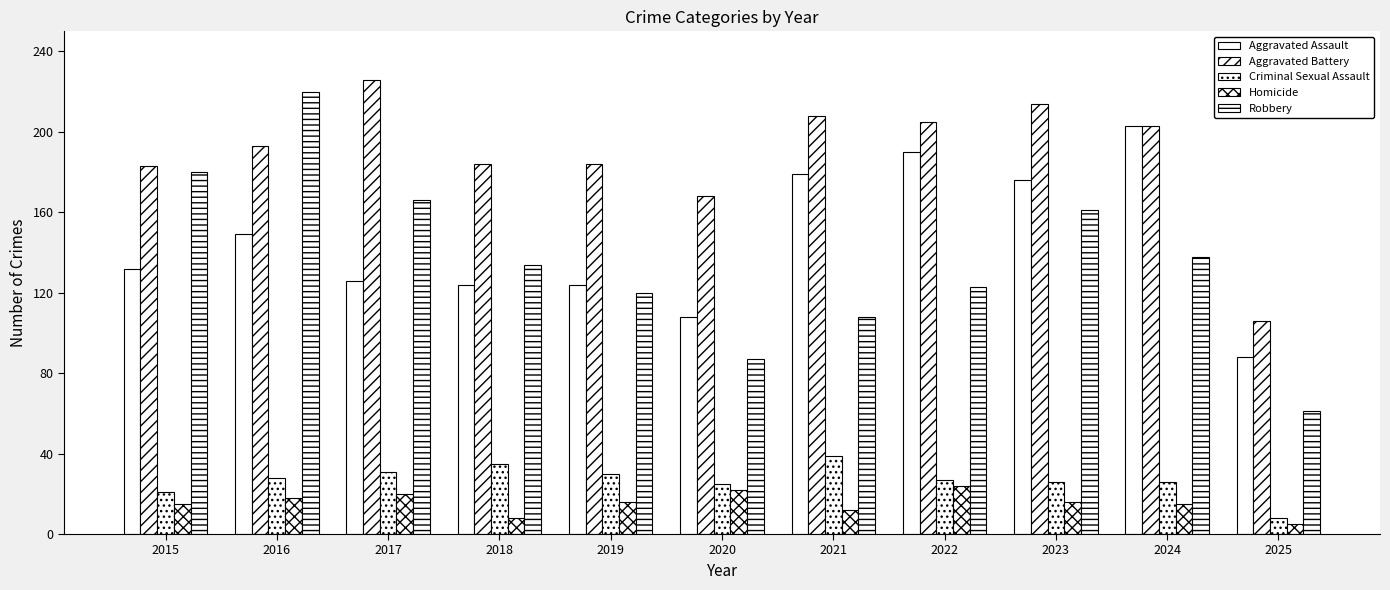

How many distinct data groups are displayed?

5